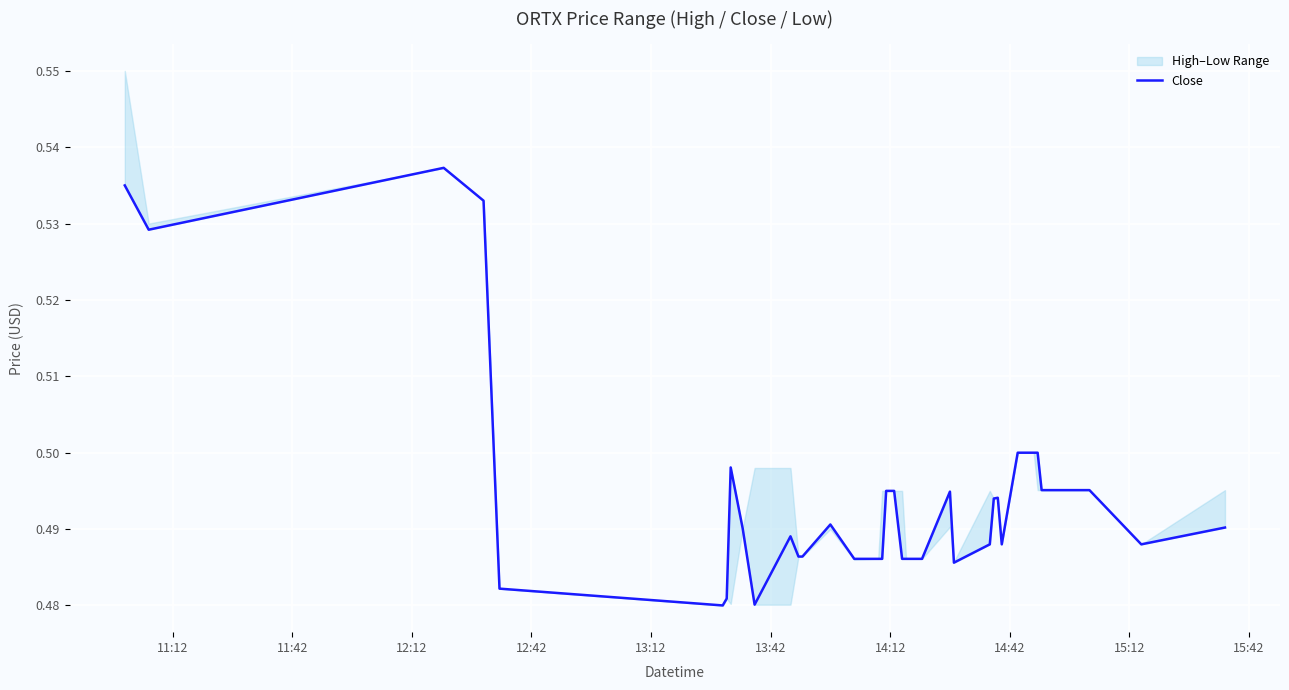

At which label is the value closest to 0?

13:42